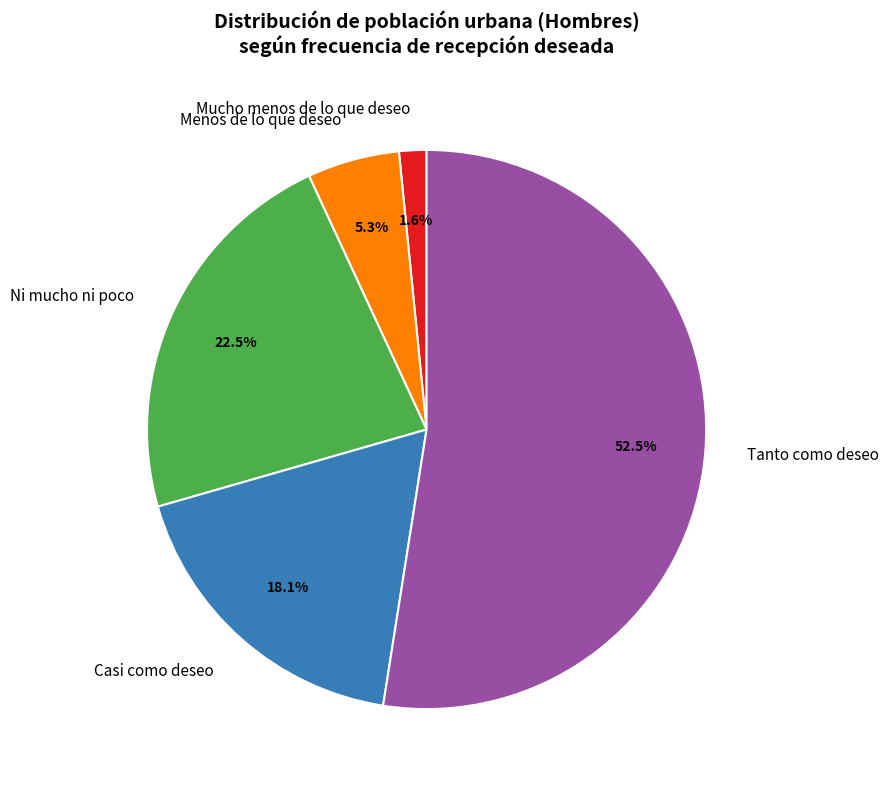

The Tanto como deseo slice represents 63% of the pie. True or false?

False